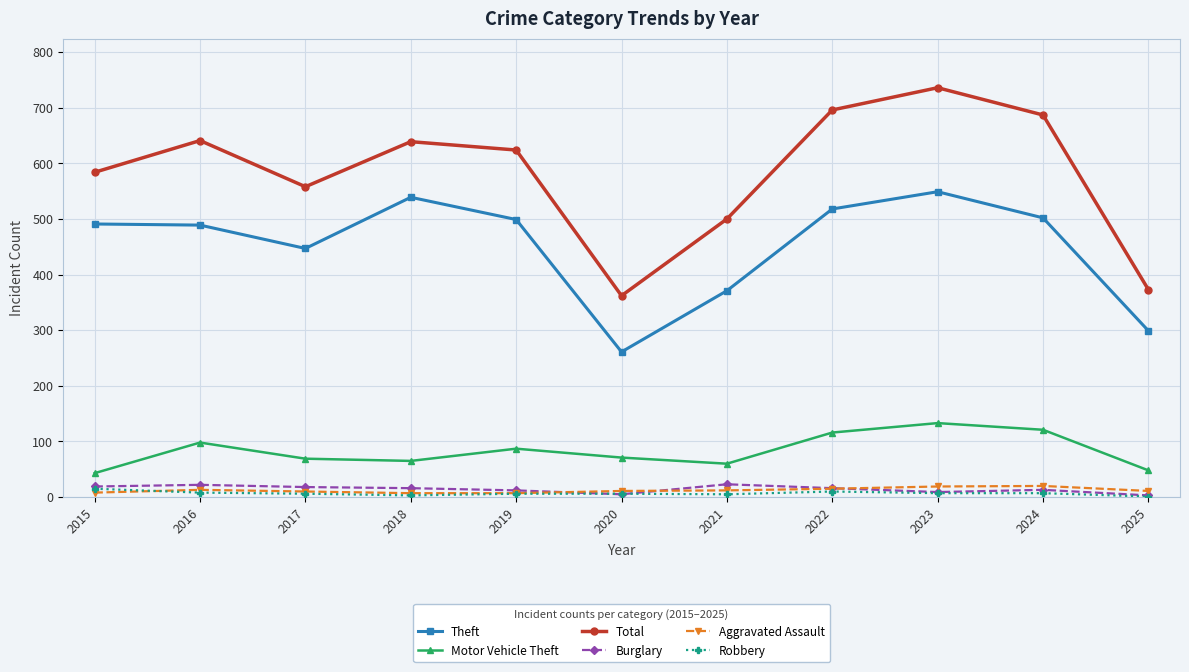

Is this an area chart (filled region under the line)?

No